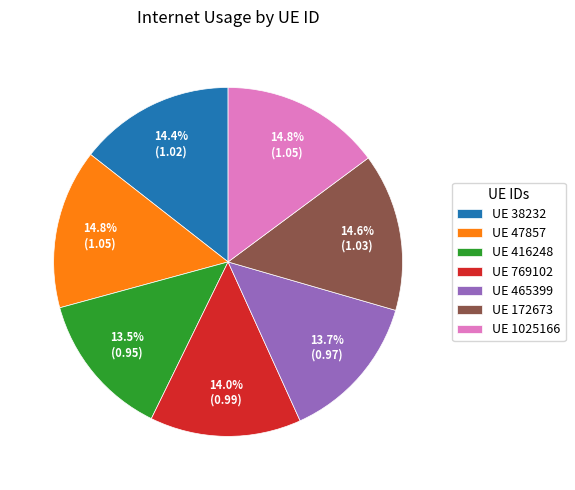

Does UE 465399 represent more than half of the total?

No